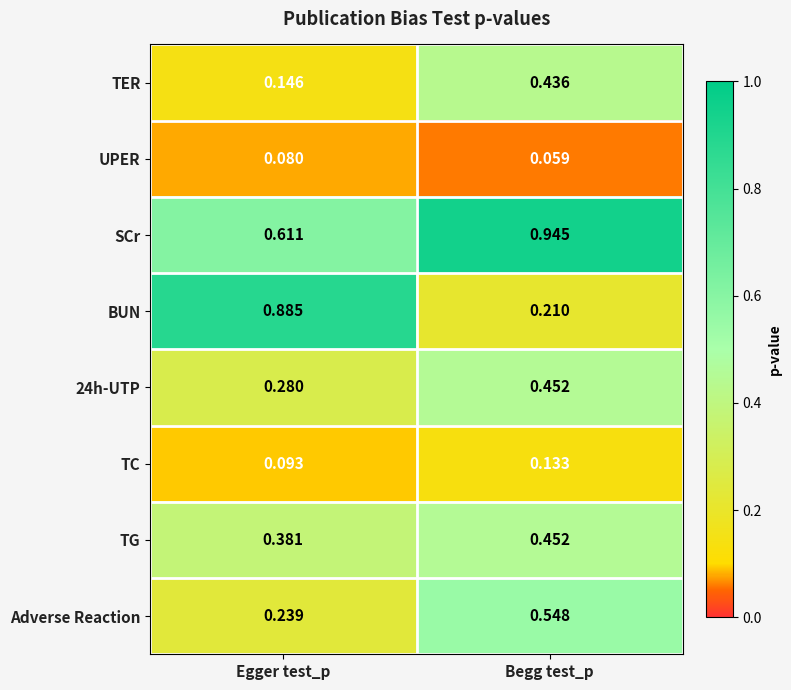

At Egger test_p, list the series in order from largest to smallest.

BUN, SCr, TG, 24h-UTP, Adverse Reaction, TER, TC, UPER